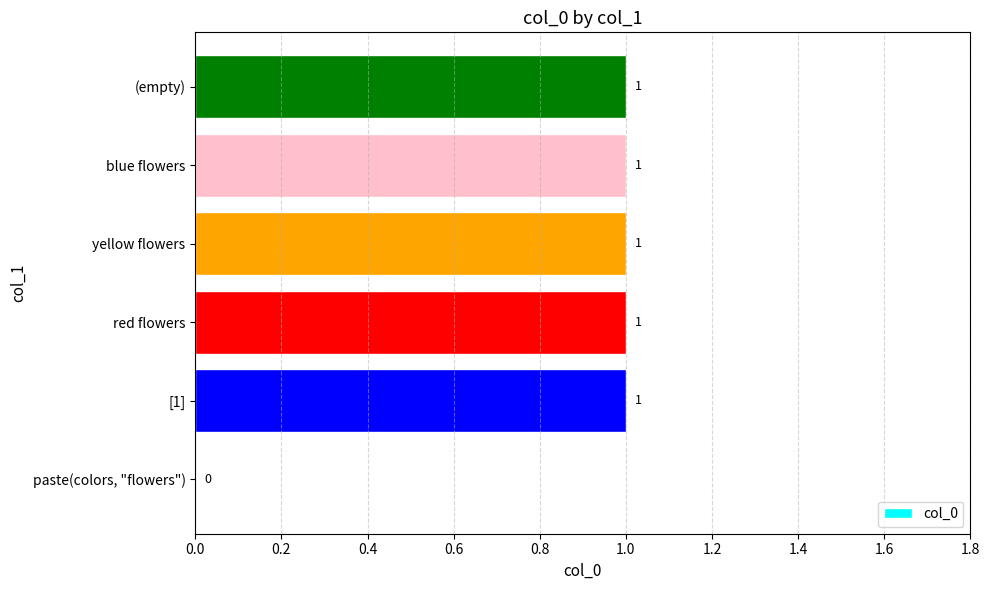

Is it true that the value at blue flowers is 1?

True